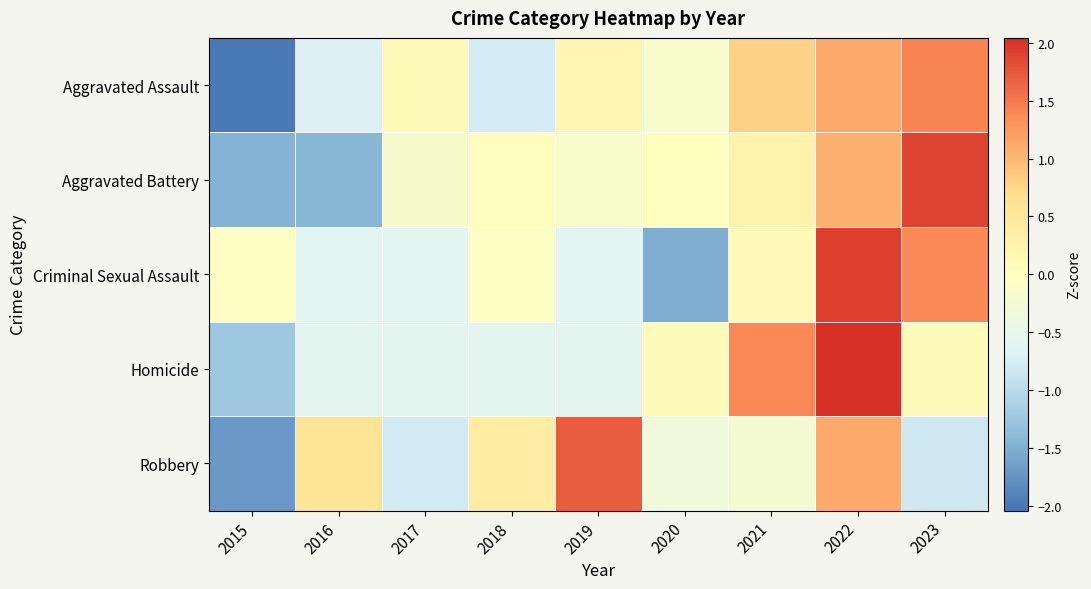

Rank the series by their average value, from lowest to highest.

Robbery, Aggravated Assault, Criminal Sexual Assault, Homicide, Aggravated Battery